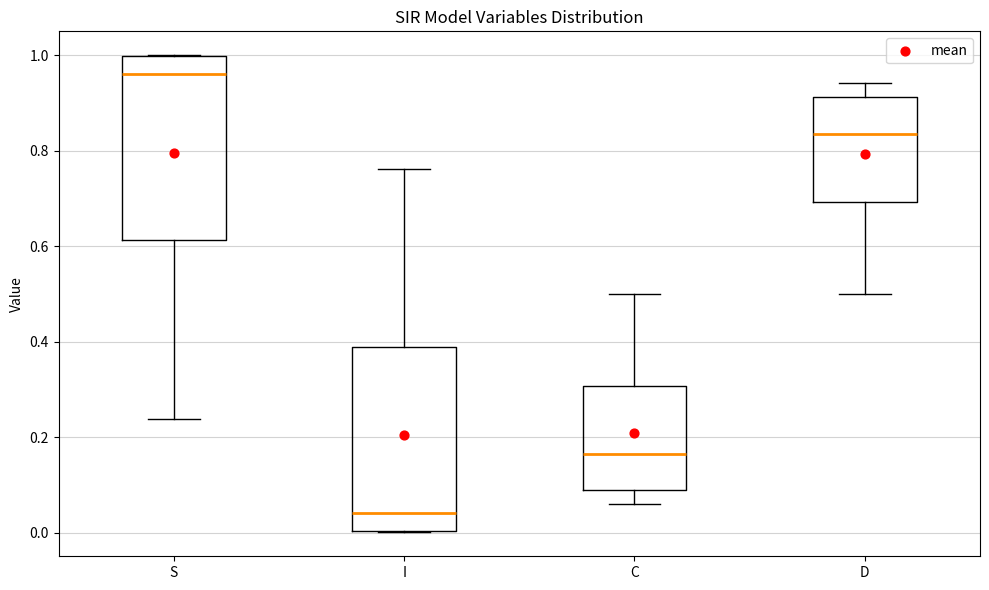

Where does the median line of the box for D sit on the y-axis? The values are not printed on the chart, so give them approximately, as read against the axis.

0.84